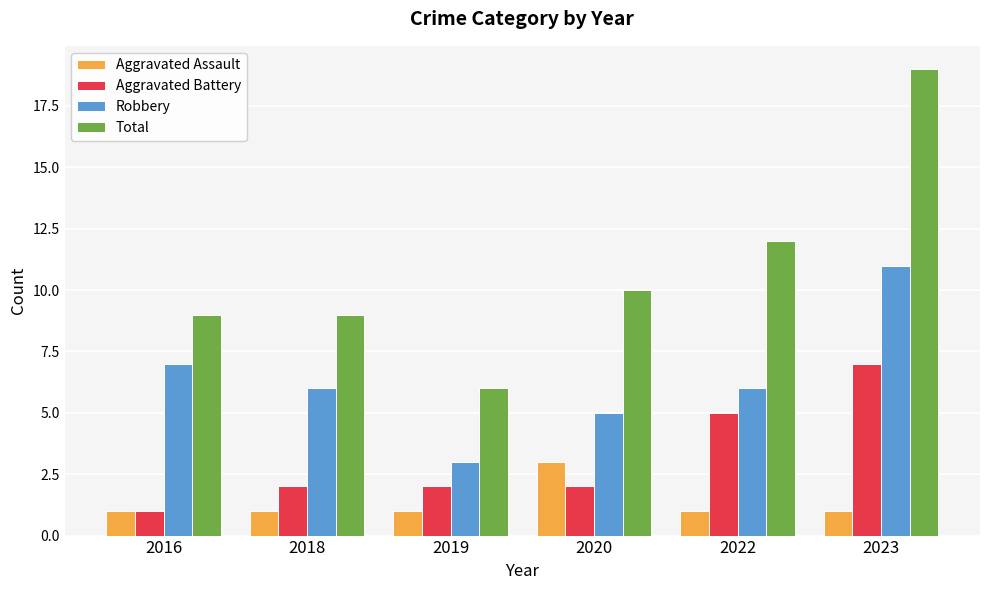

How many data points does each series have?

6